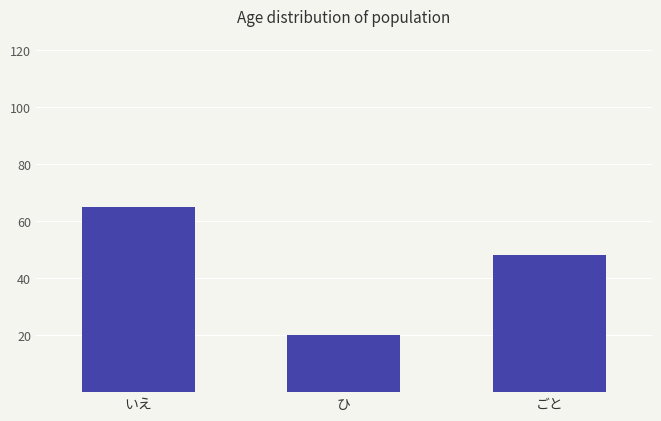

Where does the data first go above 48?

いえ